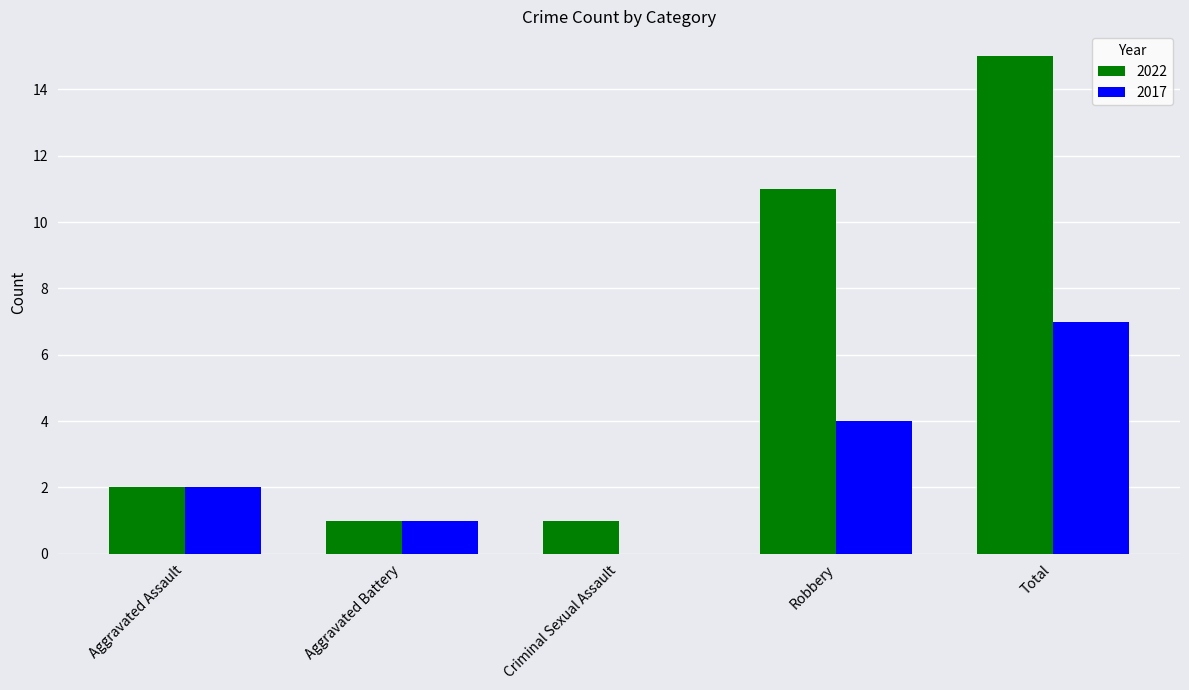

How many groups of bars are there?

5